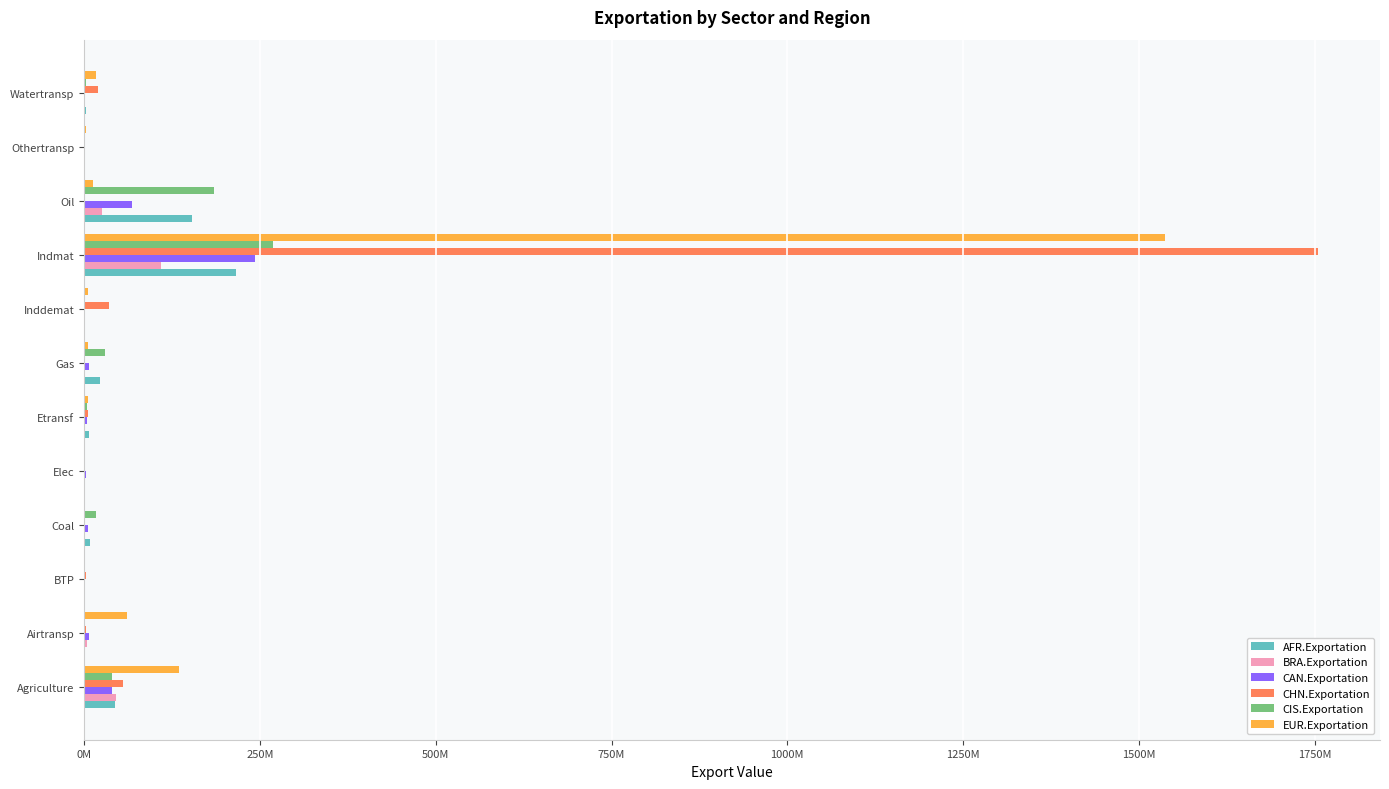

Reading left to right, extract all data points from this chart.

AFR.Exportation: 44514206.3	223598.0	102866.8	7844998.7	29249.7	6524121.9	22941683.5	129234.3	216300127.4	153003865.7	118778.6	2698888.8
BRA.Exportation: 46046129.0	4014607.1	15569.3	365.3	1.0	339426.3	23339.0	52307.8	108920736.6	25344366.6	119940.5	103710.8
CAN.Exportation: 39950273.5	7025792.5	850860.4	5701626.6	2248426.9	4018459.2	7452597.1	734292.6	243369772.3	67414312.2	164766.1	242588.8
CHN.Exportation: 55714653.1	2648054.0	3214745.7	864005.2	1510029.9	5959062.3	964373.4	35560133.4	1755090847.4	1184280.1	599274.6	19297069.2
CIS.Exportation: 39448794.1	1713266.8	898212.7	16317780.2	1537876.0	3439837.2	29242780.2	810838.5	269165174.5	184261135.5	320885.8	2374019.4
EUR.Exportation: 135051762.6	61023570.8	1748033.7	339487.0	381494.4	4866825.9	5750836.8	4932527.7	1537774590.2	12723380.2	2322416.0	16345700.9